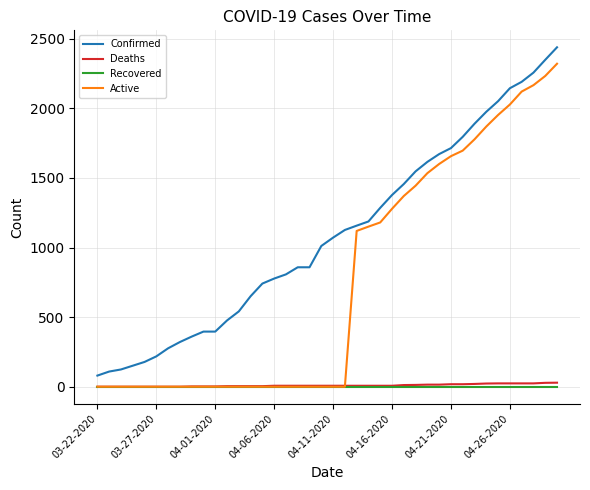

Does the chart have visible grid lines?

Yes